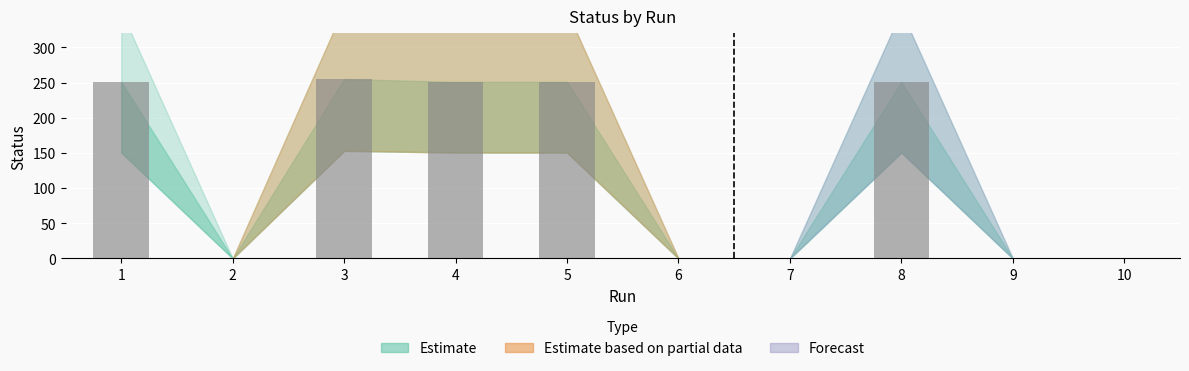

What is the sum of all values?

1259